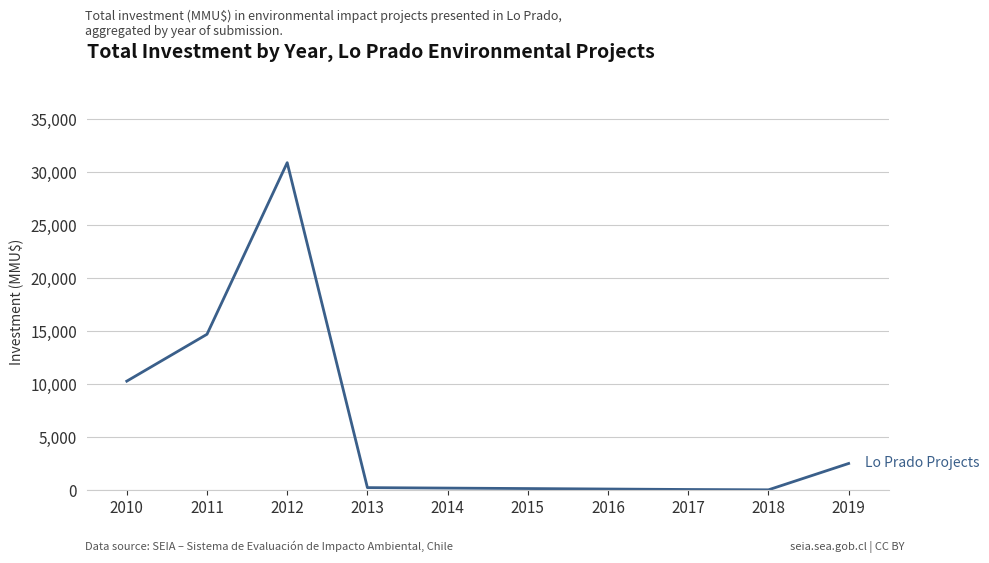

Is this an area chart (filled region under the line)?

No